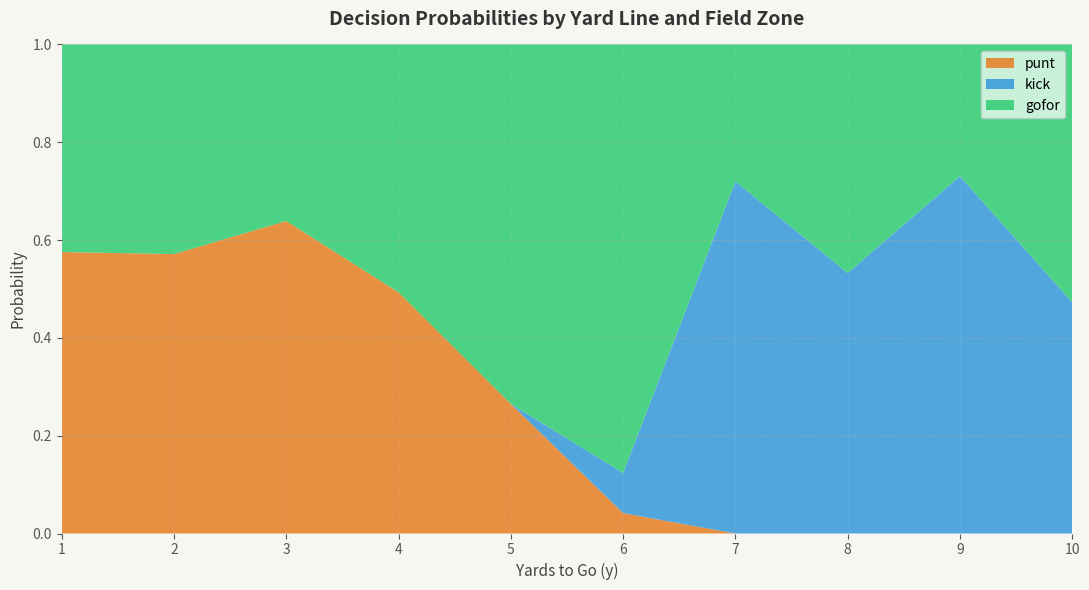

At which category does gofor reach its first local valley?

3